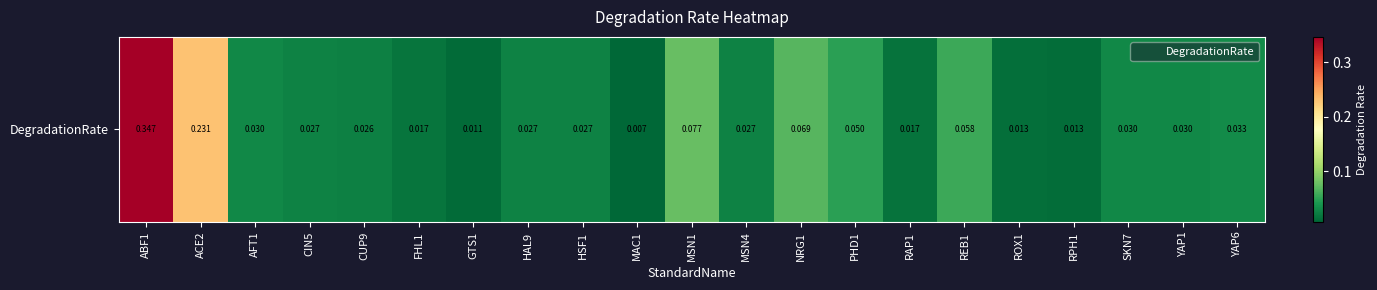

What is the difference between the maximum and minimum values?

0.3